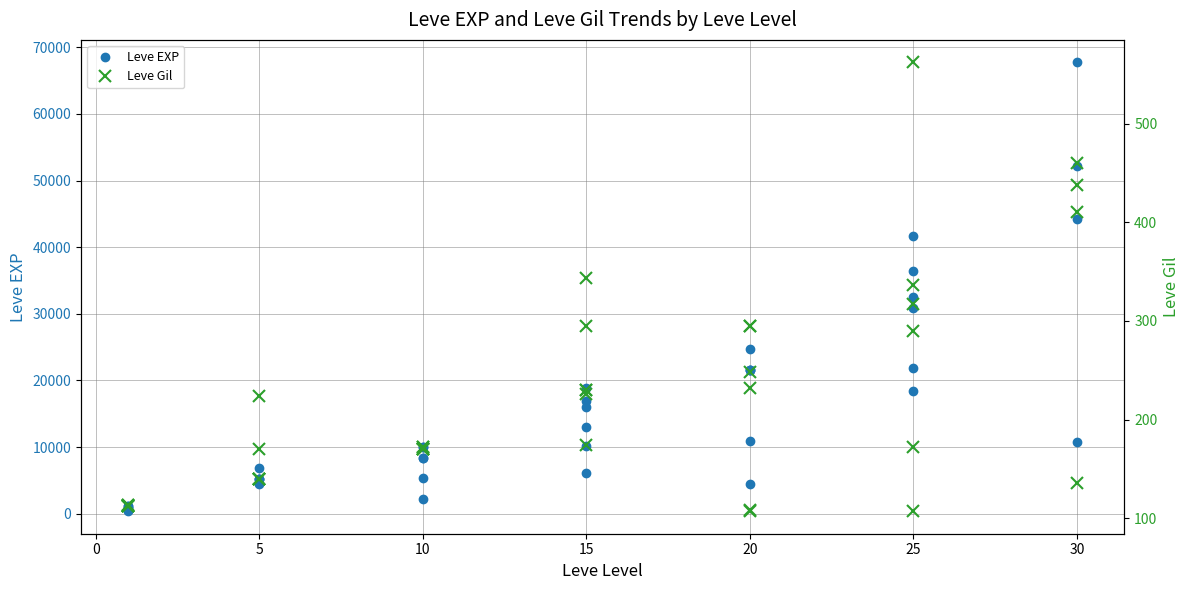

Reading left to right, list all the values displayed in this chart.

Leve EXP: 630	900	1160	1160	900	370	4660	6840	5220	4410	5220	5220	8430	5330	2230	9990	8430	9990	10100	18910	6110	16920	15980	13040	21600	4440	21600	21600	10970	24710	36390	32460	18490	30820	41630	21830	52220	44230	10740	67730
Leve Gil: 112	112	113	113	112	112	140	224	140	140	170	140	172	170	170	170	172	170	226	174	295	230	343	230	295	107	232	295	108	248	317	290	172	336	562	107	410	460	136	438